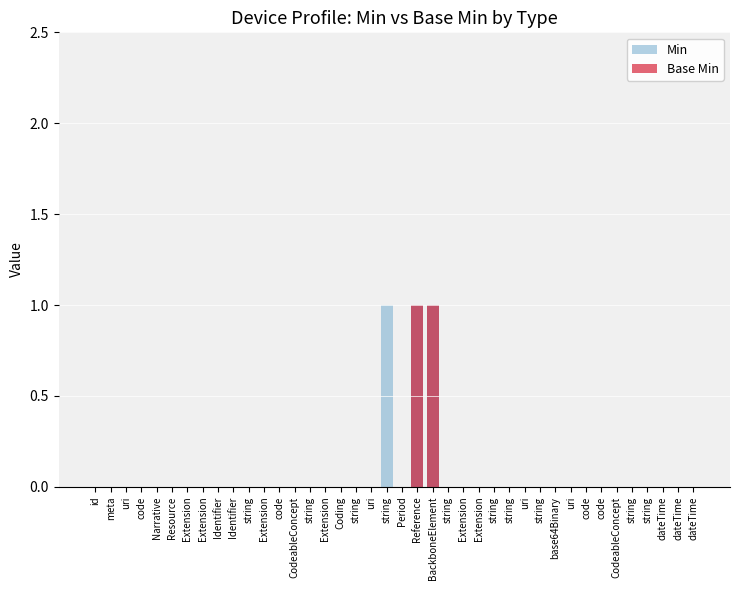

Reading left to right, list all the values displayed in this chart.

Min: id=0	meta=0	uri=0	code=0	Narrative=0	Resource=0	Extension=0	Extension=0	Identifier=0	Identifier=0	string=0	Extension=0	code=0	CodeableConcept=0	string=0	Extension=0	Coding=0	string=0	uri=0	string=1	Period=0	Reference=1	BackboneElement=1	string=0	Extension=0	Extension=0	string=0	string=0	uri=0	string=0	base64Binary=0	uri=0	code=0	code=0	CodeableConcept=0	string=0	string=0	dateTime=0	dateTime=0	dateTime=0
Base Min: id=0	meta=0	uri=0	code=0	Narrative=0	Resource=0	Extension=0	Extension=0	Identifier=0	Identifier=0	string=0	Extension=0	code=0	CodeableConcept=0	string=0	Extension=0	Coding=0	string=0	uri=0	string=0	Period=0	Reference=1	BackboneElement=1	string=0	Extension=0	Extension=0	string=0	string=0	uri=0	string=0	base64Binary=0	uri=0	code=0	code=0	CodeableConcept=0	string=0	string=0	dateTime=0	dateTime=0	dateTime=0